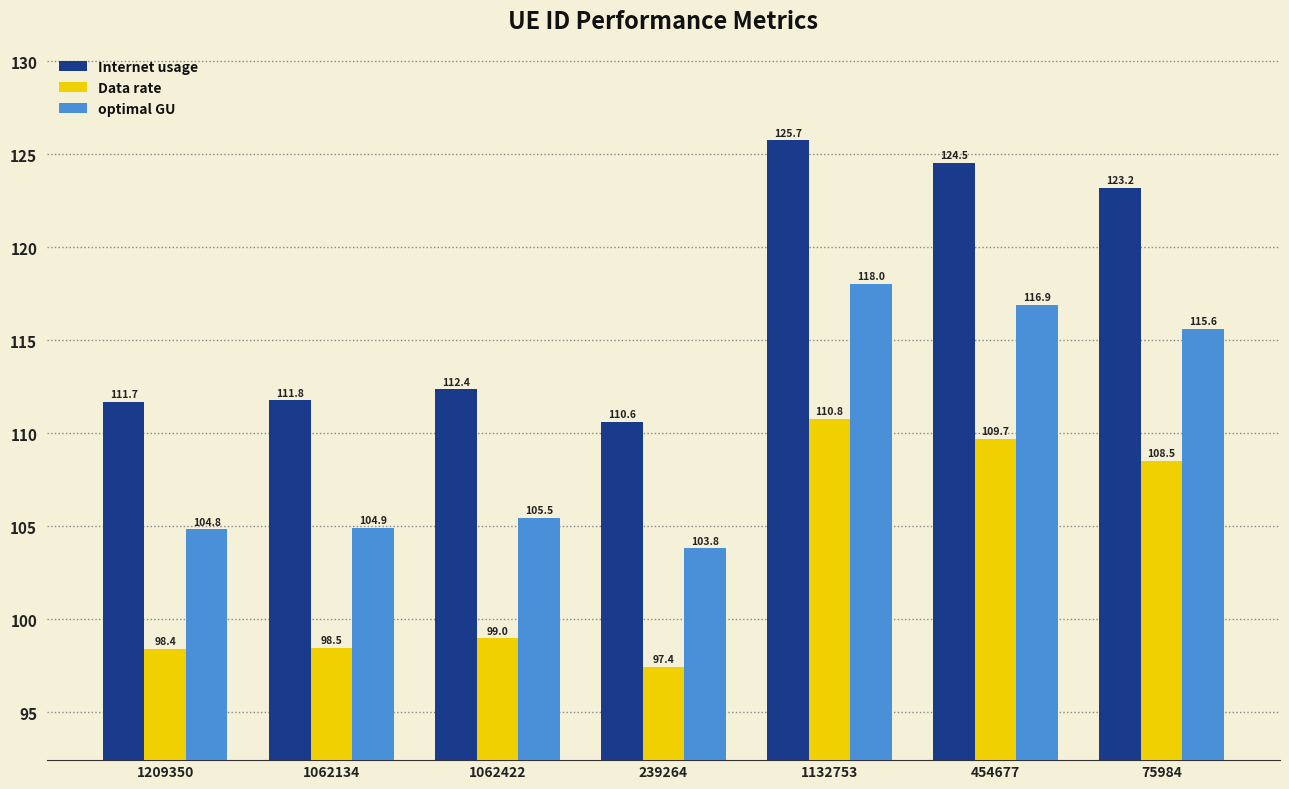

Reading left to right, extract all data points from this chart.

Internet usage: 1209350=111.7	1062134=111.8	1062422=112.4	239264=110.6	1132753=125.7	454677=124.5	75984=123.2
Data rate: 1209350=98.4	1062134=98.5	1062422=99.0	239264=97.4	1132753=110.8	454677=109.7	75984=108.5
optimal GU: 1209350=104.8	1062134=104.9	1062422=105.5	239264=103.8	1132753=118.0	454677=116.9	75984=115.6